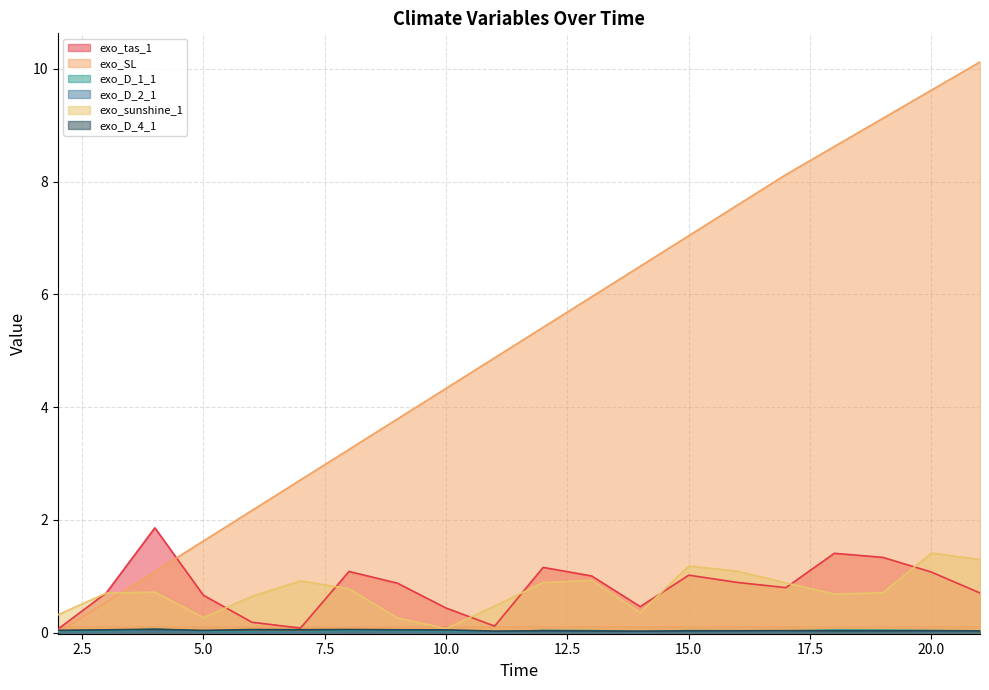

At which label does exo_sunshine_1 reach its minimum?

10.0